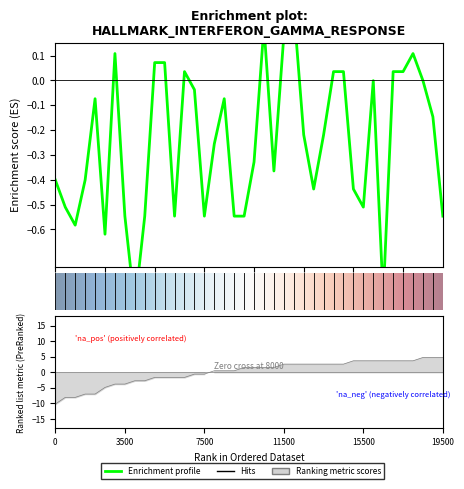

What is the difference between the maximum and minimum values in the y series?

1.2